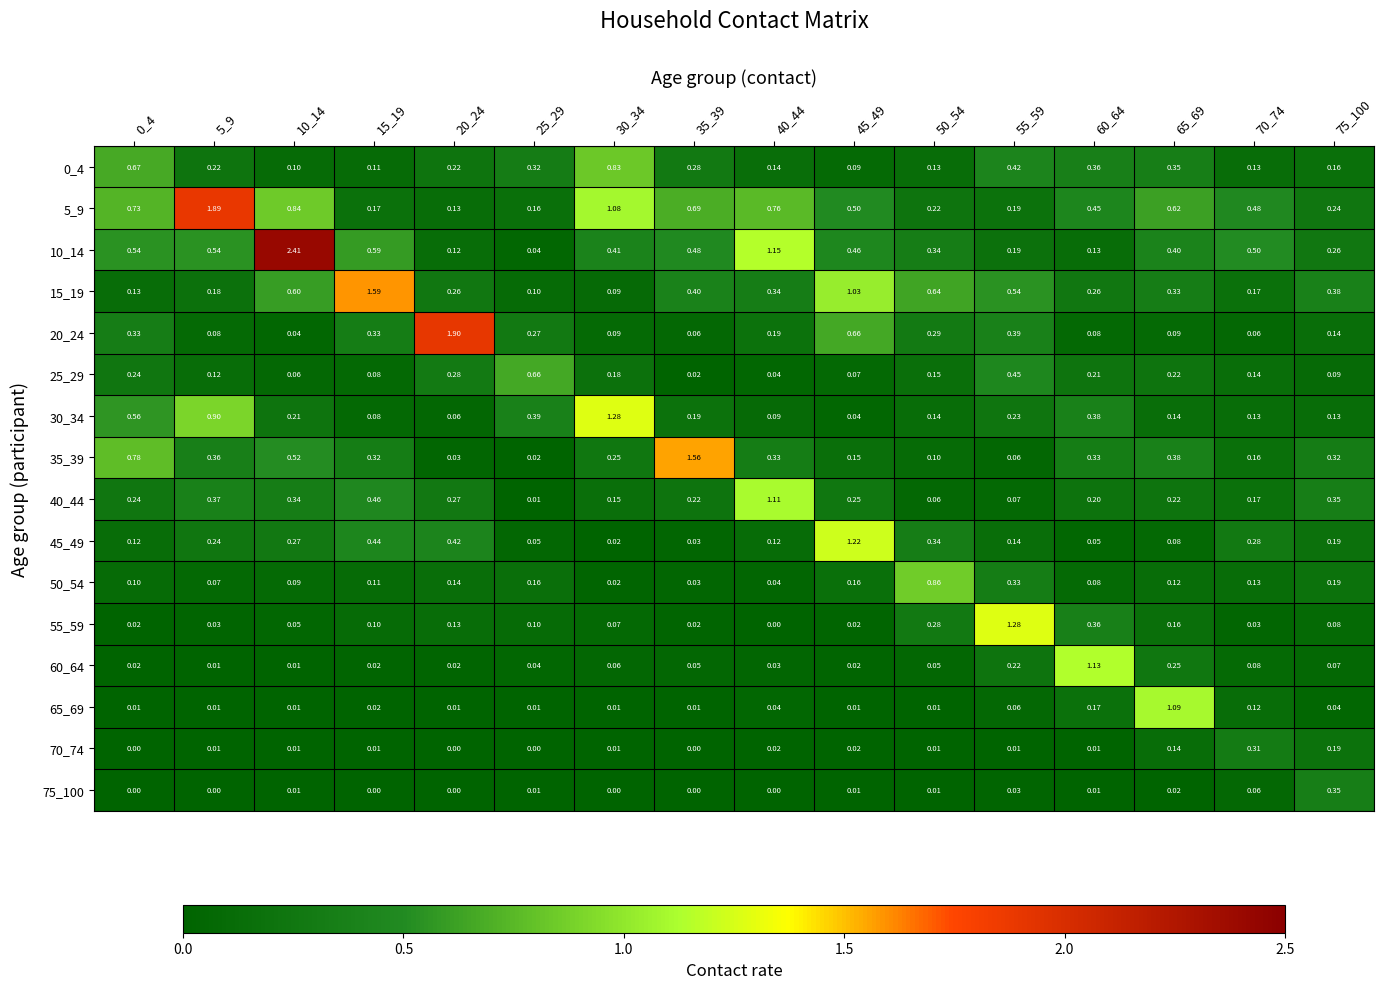

Which series changed the most between 25_29 and 70_74?

25_29